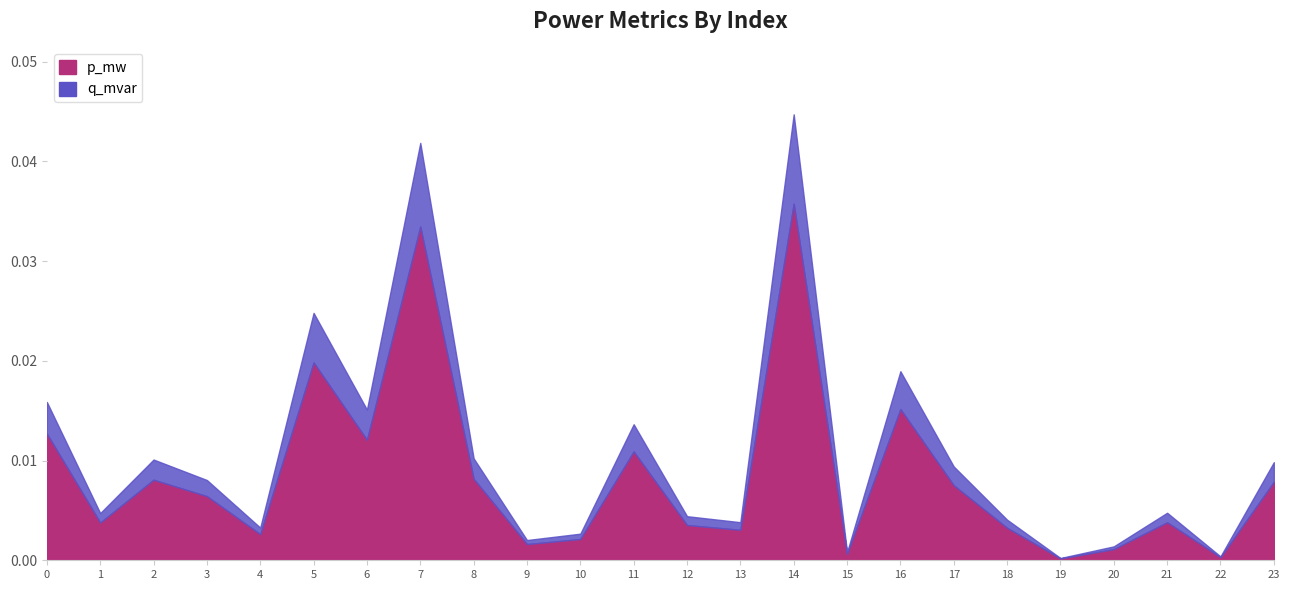

Which category has the highest value in the q_mvar series?

14